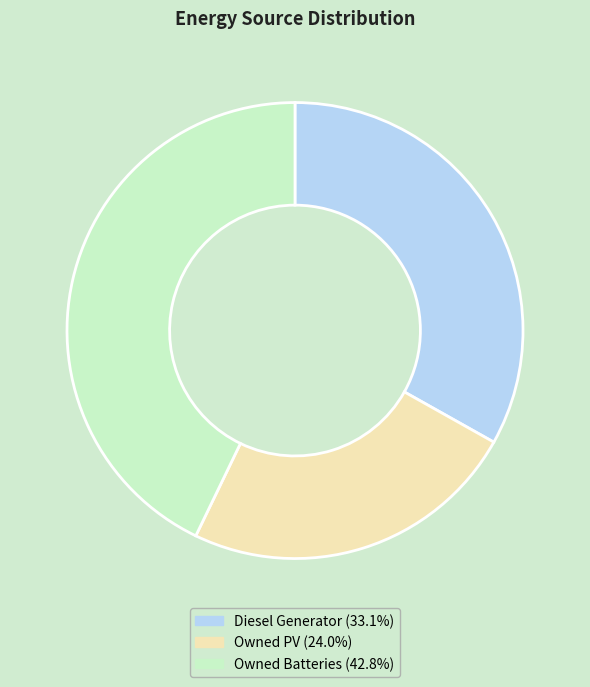

Is there a majority slice in this chart?

No